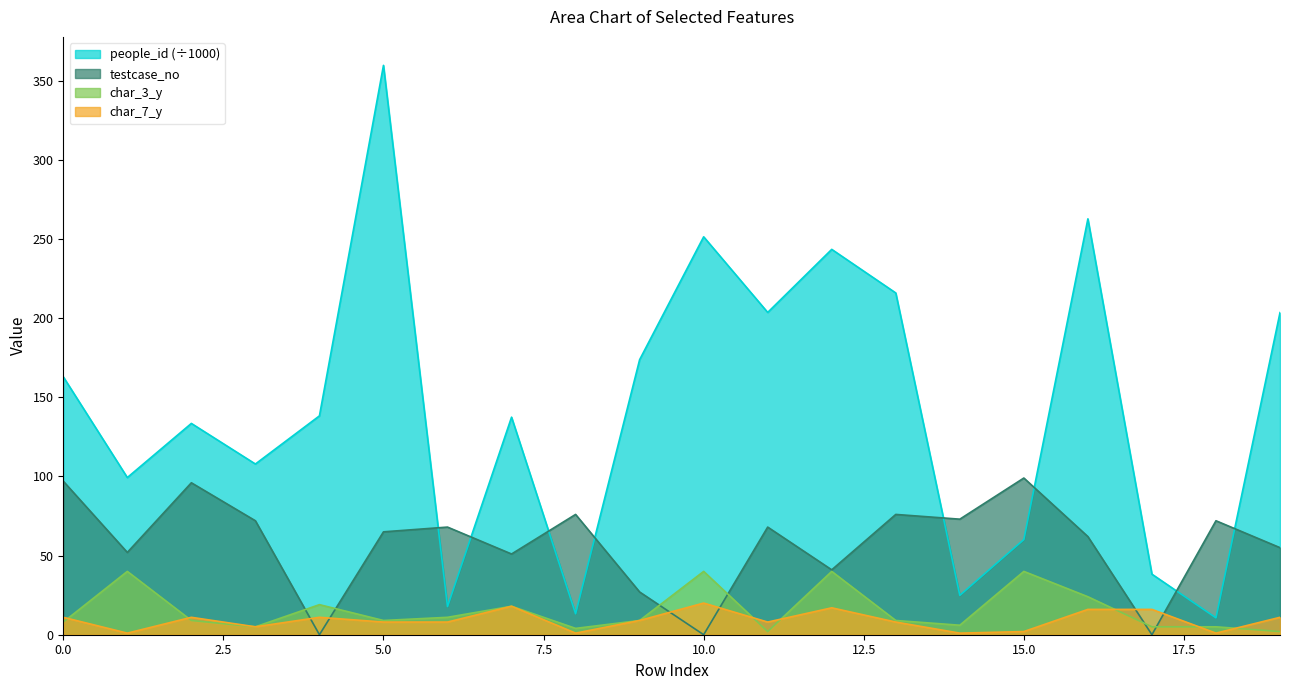

What is the spread (max minus min) of values at 14?

72.0